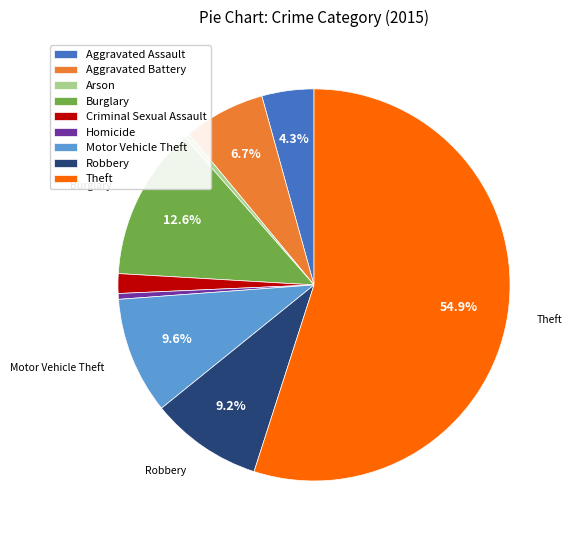

Does any single category account for the majority?

Yes